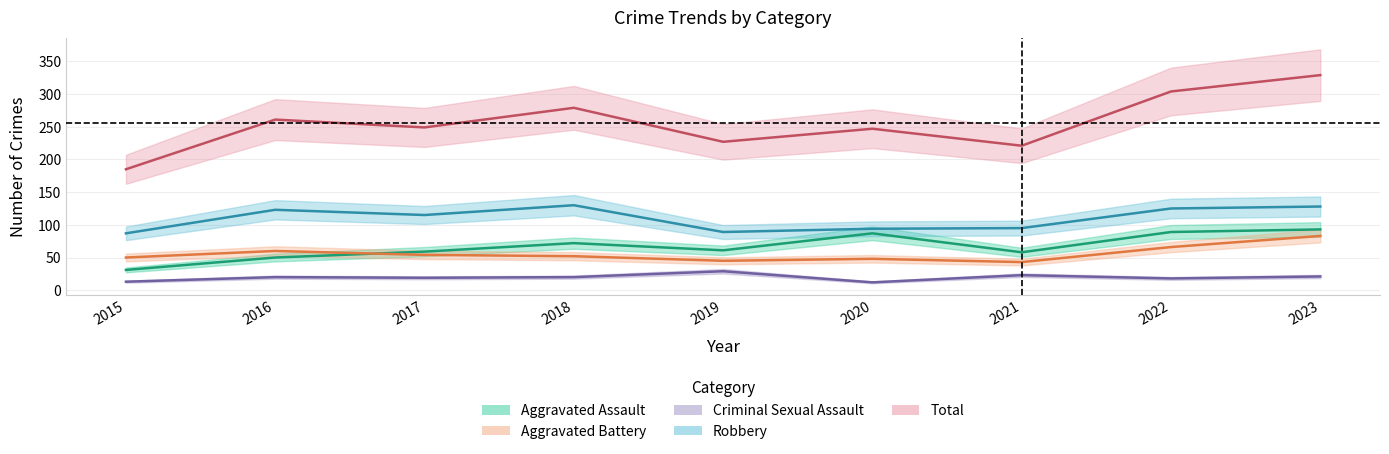

Reading left to right, transcribe all the data shown in this chart.

Aggravated Assault: 2015=31	2016=50	2017=59	2018=72	2019=61	2020=87	2021=58	2022=89	2023=93
Aggravated Battery: 2015=50	2016=60	2017=54	2018=52	2019=45	2020=48	2021=43	2022=66	2023=83
Criminal Sexual Assault: 2015=13	2016=20	2017=19	2018=20	2019=29	2020=12	2021=23	2022=18	2023=21
Robbery: 2015=87	2016=123	2017=115	2018=130	2019=89	2020=94	2021=95	2022=125	2023=128
Total: 2015=185	2016=261	2017=249	2018=279	2019=227	2020=247	2021=221	2022=304	2023=329